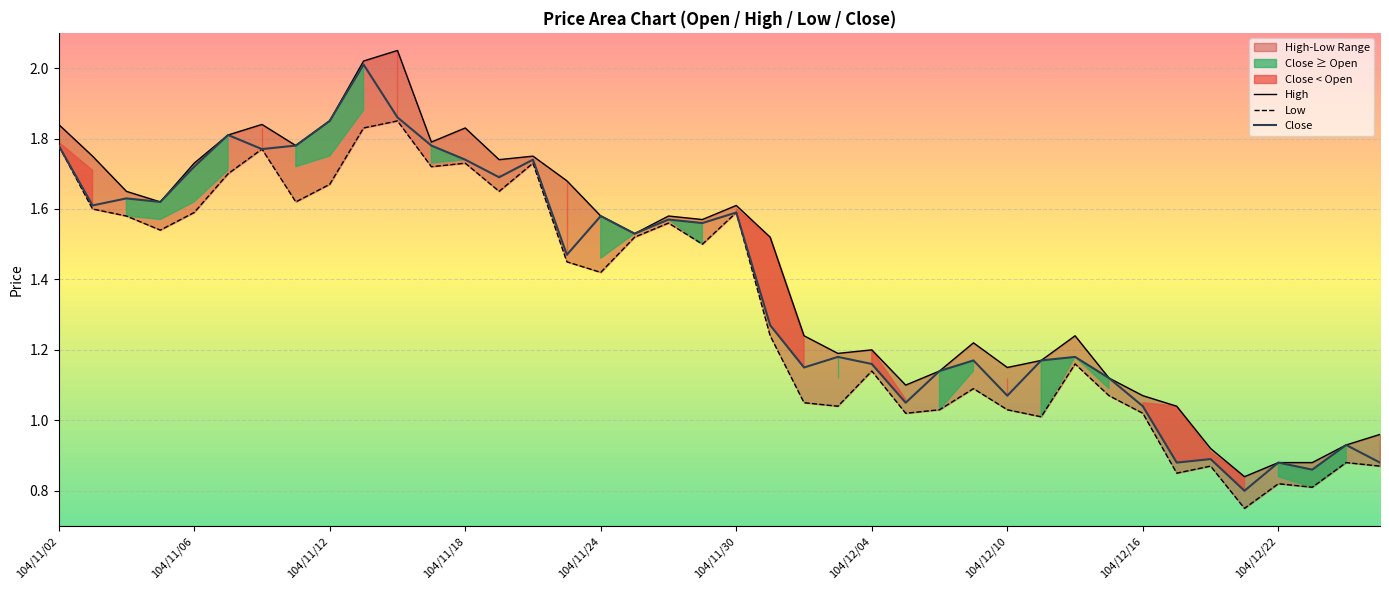

How many values in the High series are below 1?

6